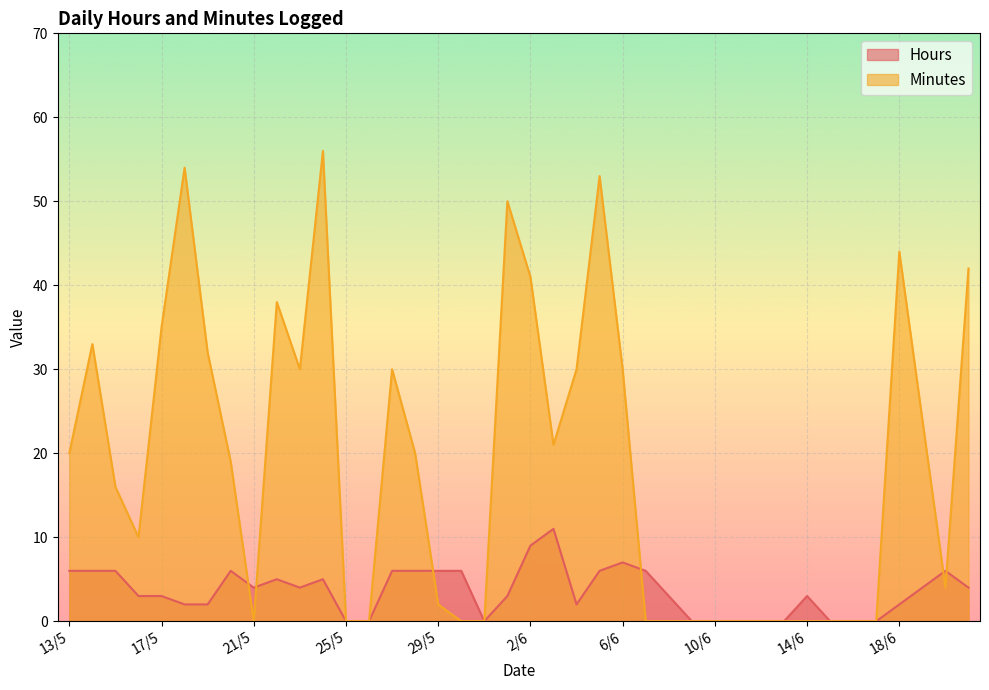

Between which two adjacent categories do Hours and Minutes first intersect?

20/5 and 21/5